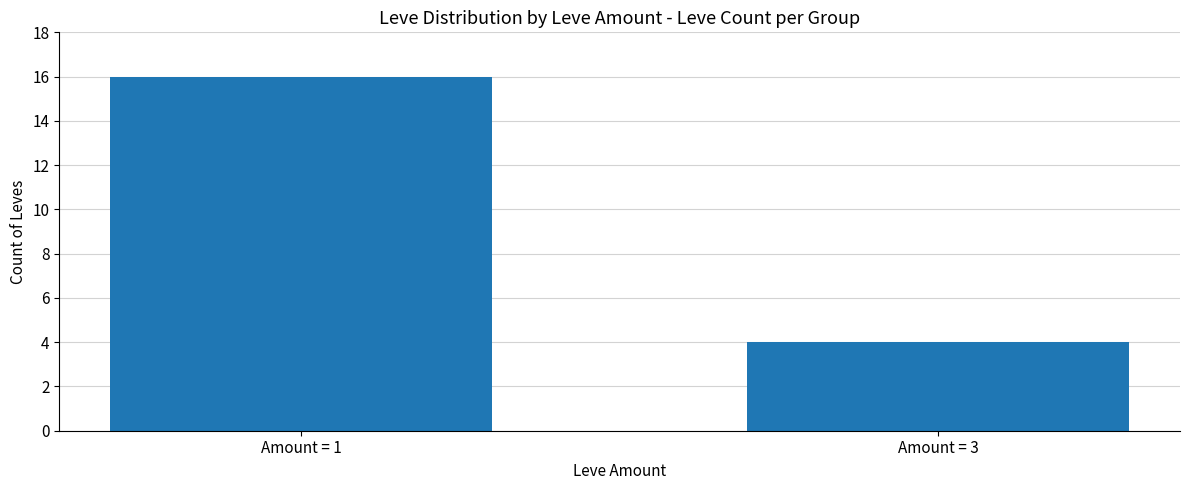

What is the difference between the maximum and minimum values?

12